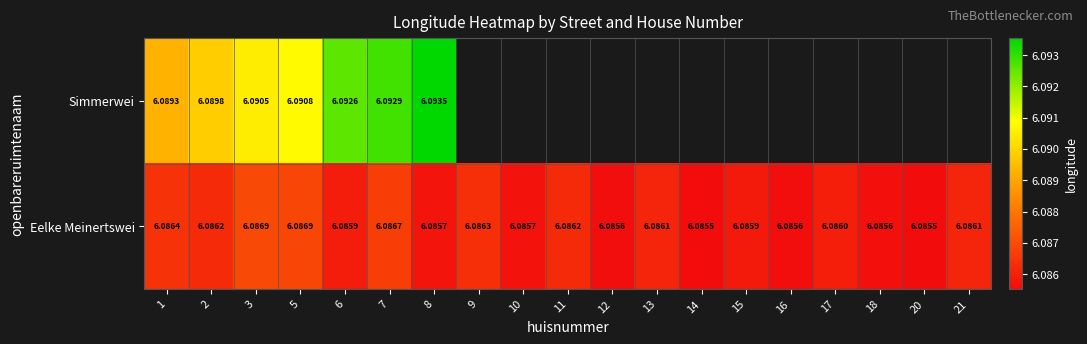

Is the value of Eelke Meinertswei at 15 greater than the value of Simmerwei at 3?

No